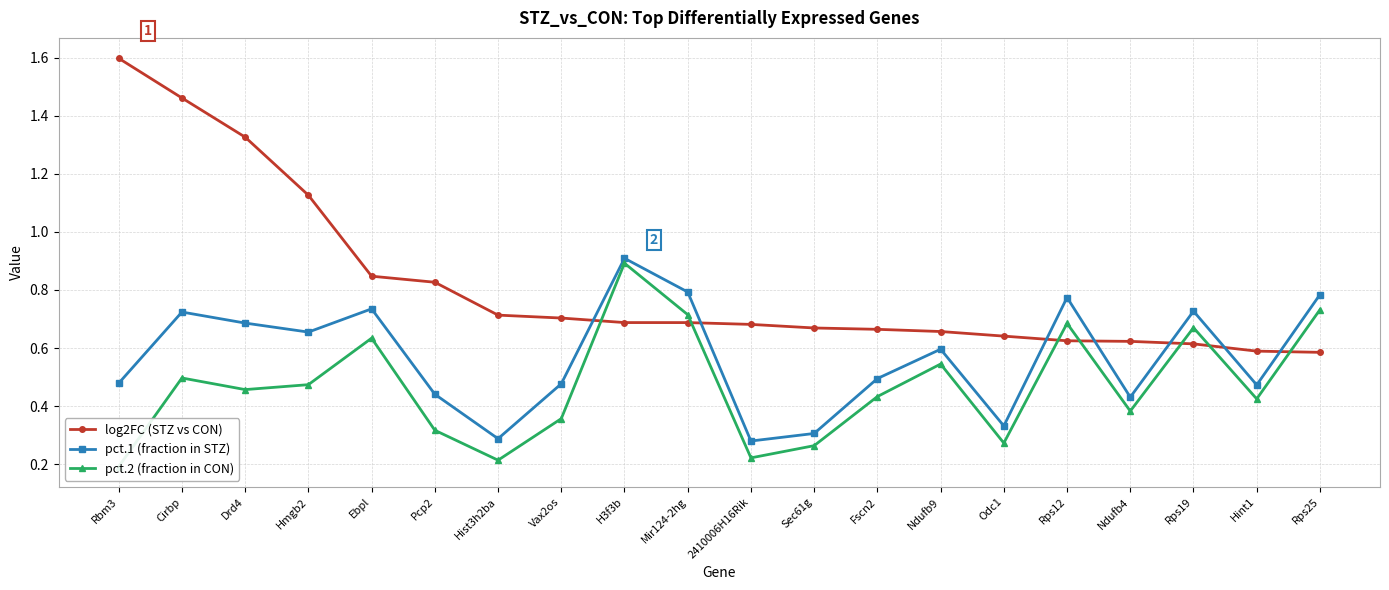

Read the log2FC (STZ vs CON) value at Drd4.

1.3